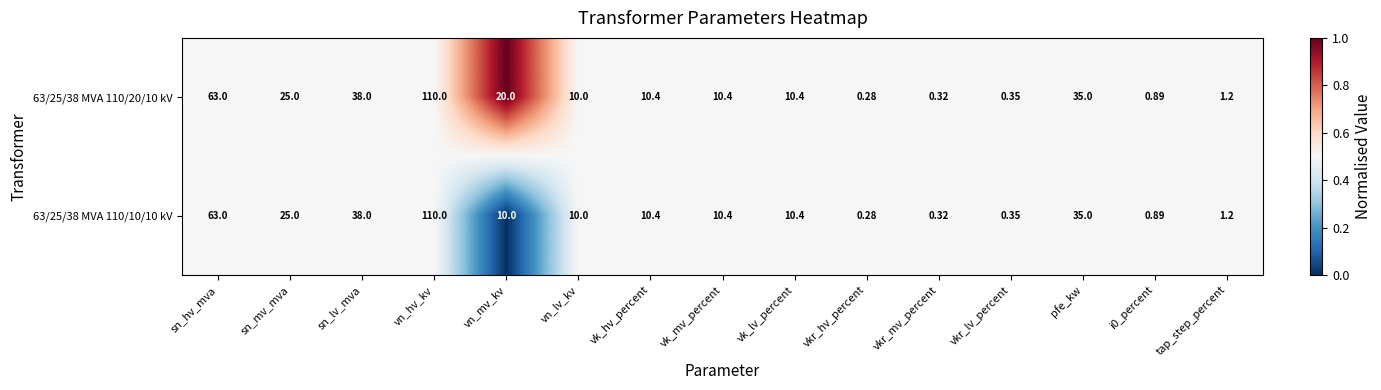

At vn_mv_kv, list the series in order from largest to smallest.

63/25/38 MVA 110/20/10 kV, 63/25/38 MVA 110/10/10 kV